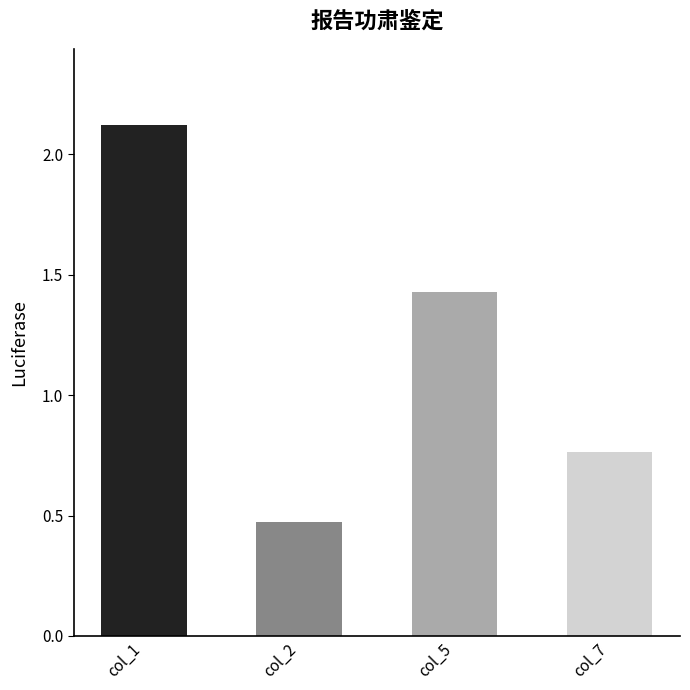

What is the change in value from col_1 to col_7?

-1.4